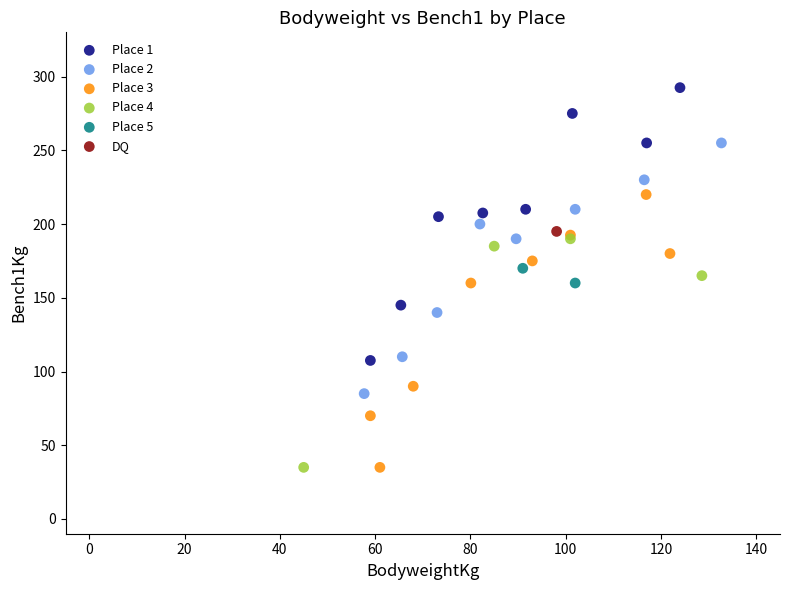

Which series reaches the maximum Y coordinate?

Place 1